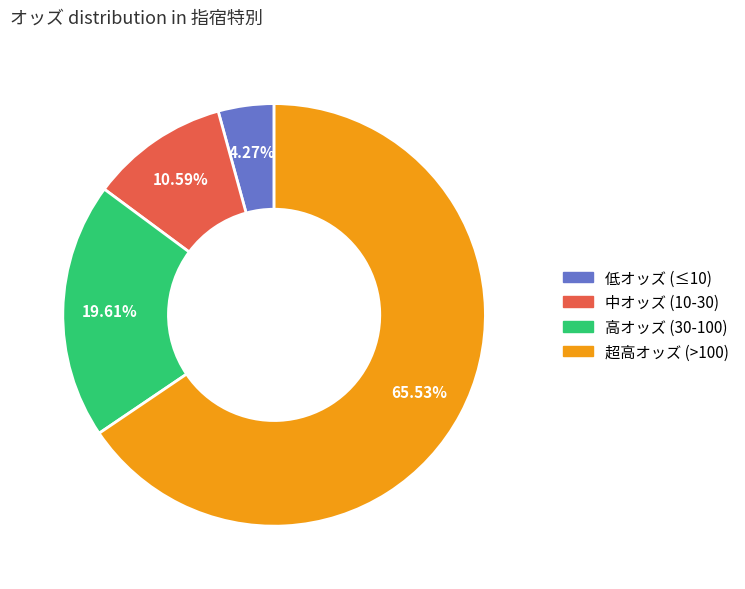

Is there any slice that represents more than half of the pie?

Yes